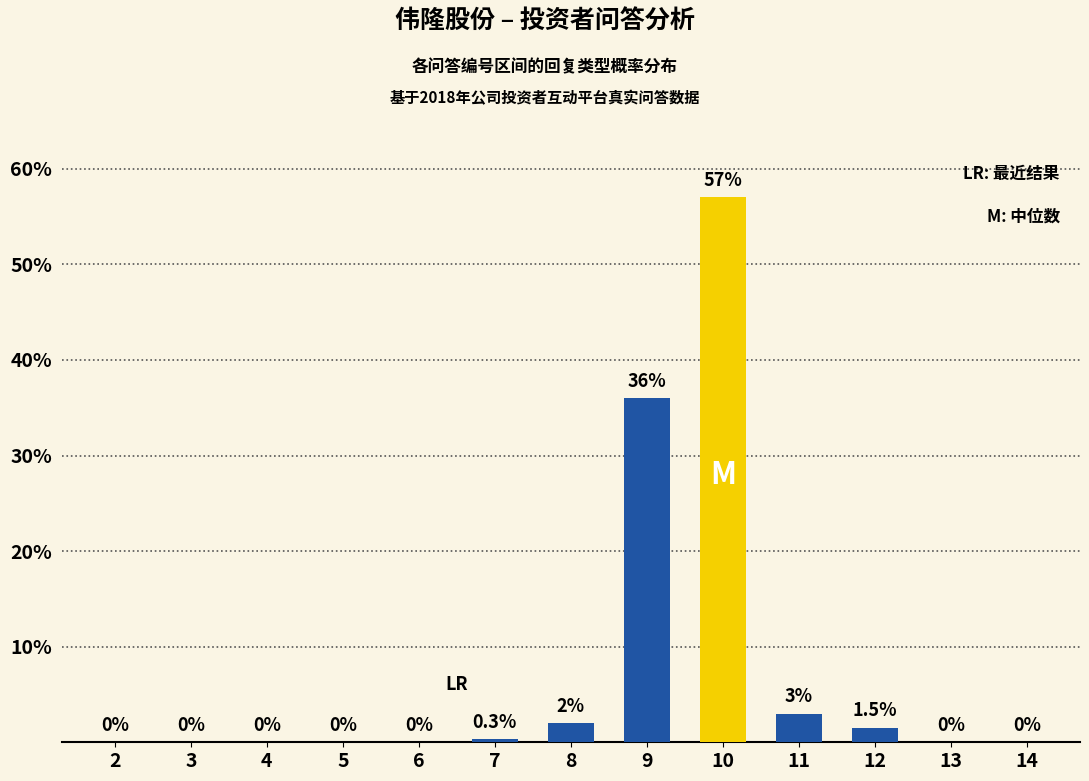

Where is 问题类型A nearest to the value 18?

11